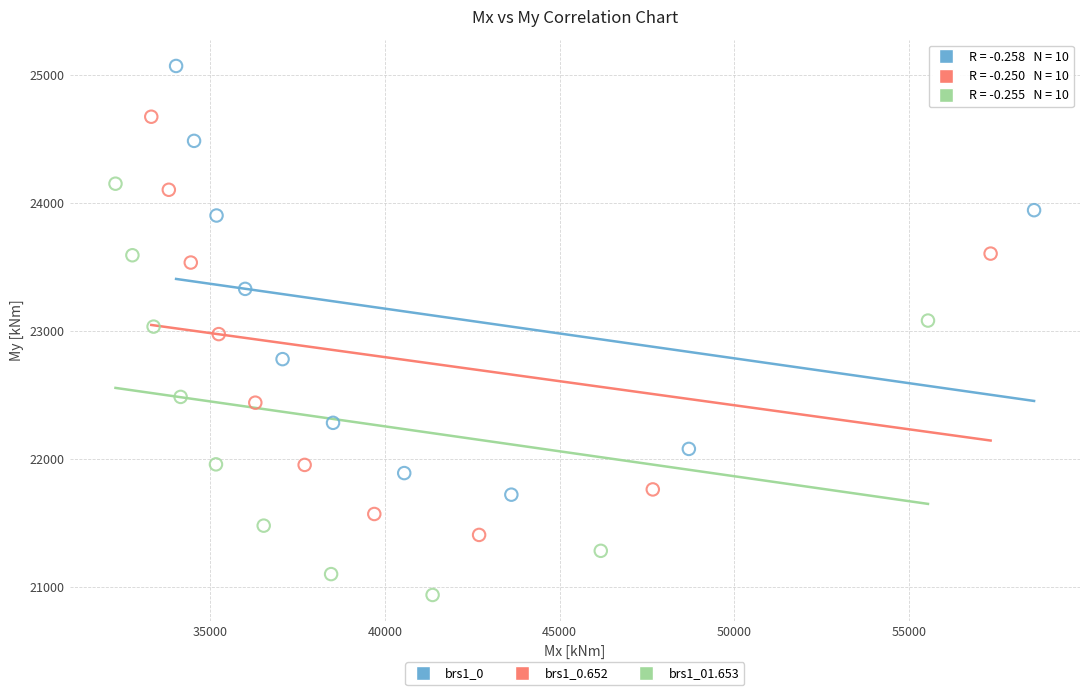

Which series has the widest spread of Y values?

brs1_0